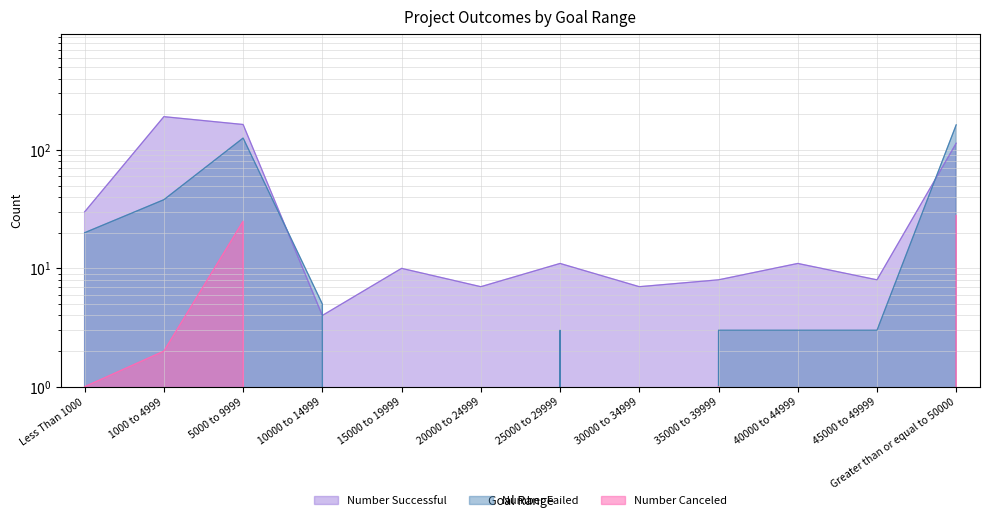

Which label corresponds to the smallest value in the chart?

15000 to 19999